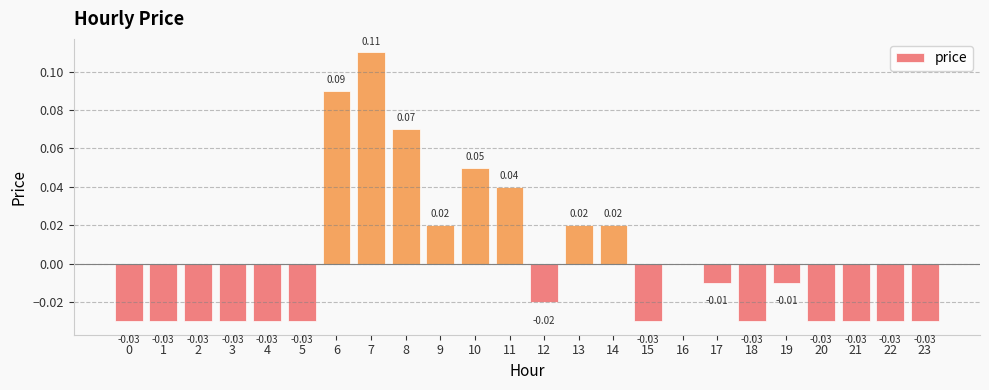

What is the change in value from 4 to 7?

+0.1